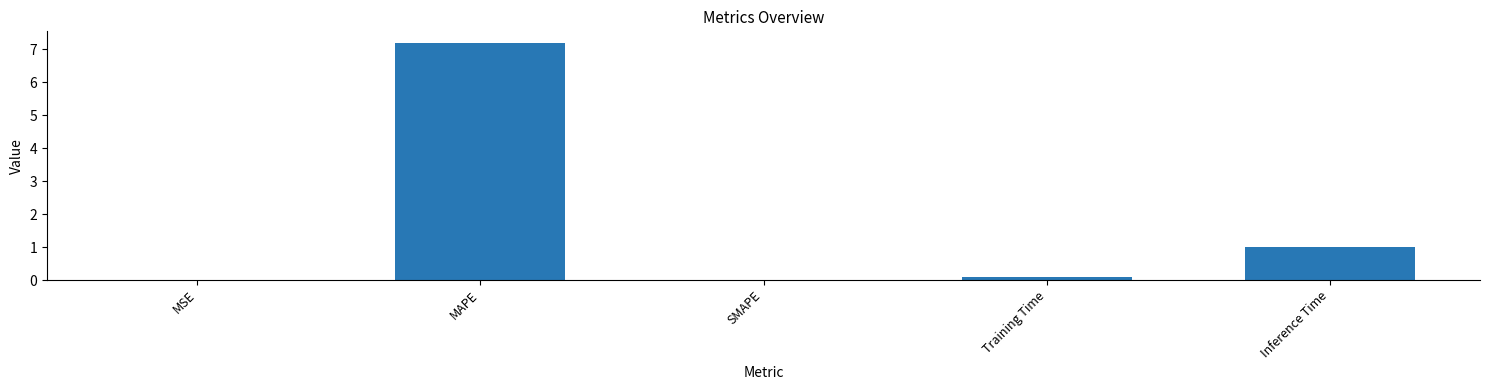

At which label is the value closest to 3?

Inference Time